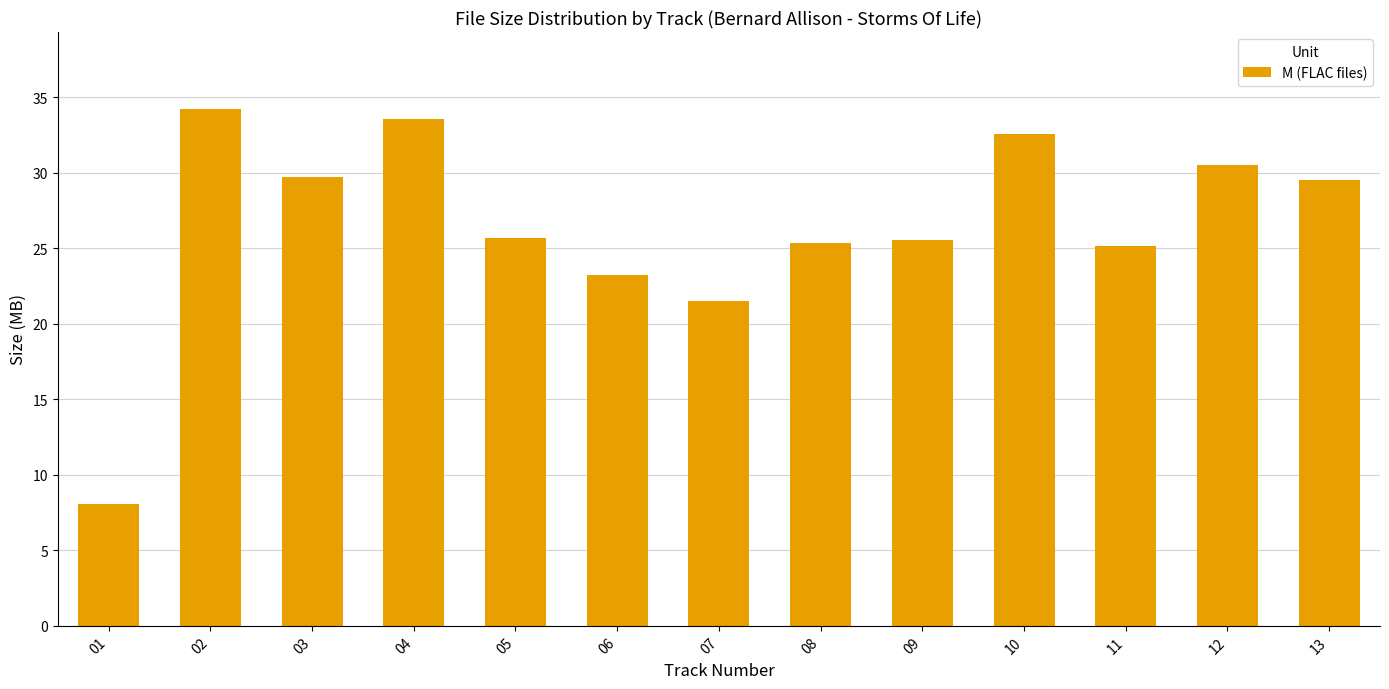

What is the value of the 8th bar from the left?

25.4